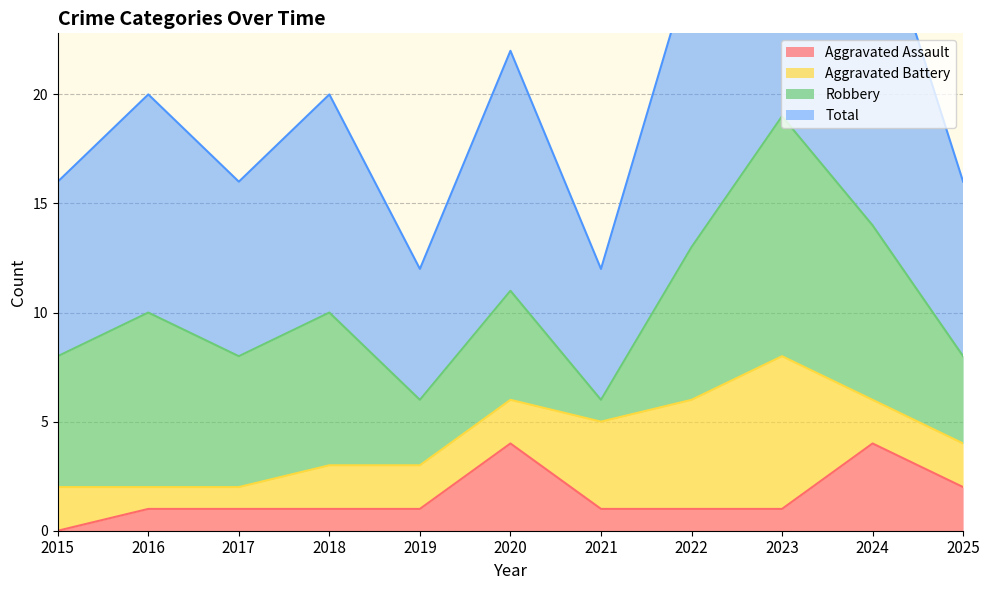

True or false: Aggravated Assault has more than 1 points higher than both neighbors.

True